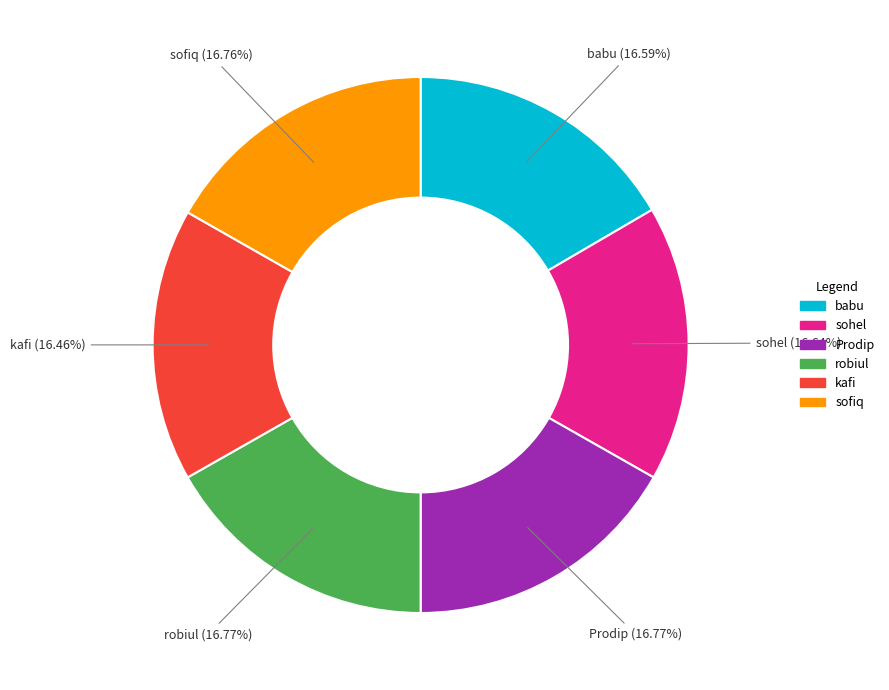

To the nearest percent, what is the combined percentage of babu and sohel?

33%